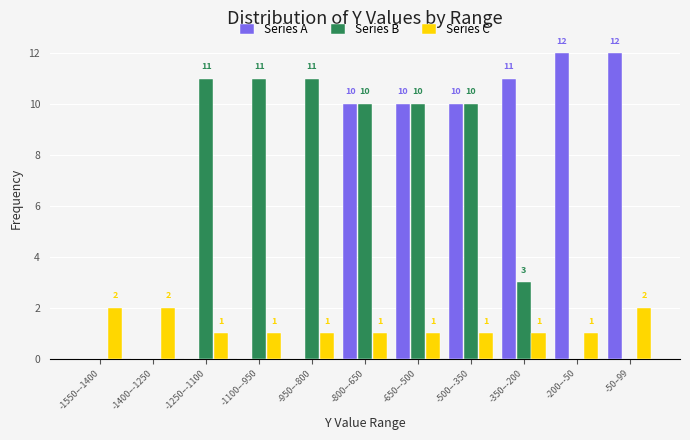

Reading right to left, list all the values displayed in this chart.

Series A: -50–99=12	-200–-50=12	-350–-200=11	-500–-350=10	-650–-500=10	-800–-650=10	-950–-800=0	-1100–-950=0	-1250–-1100=0	-1400–-1250=0	-1550–-1400=0
Series B: -50–99=0	-200–-50=0	-350–-200=3	-500–-350=10	-650–-500=10	-800–-650=10	-950–-800=11	-1100–-950=11	-1250–-1100=11	-1400–-1250=0	-1550–-1400=0
Series C: -50–99=2	-200–-50=1	-350–-200=1	-500–-350=1	-650–-500=1	-800–-650=1	-950–-800=1	-1100–-950=1	-1250–-1100=1	-1400–-1250=2	-1550–-1400=2